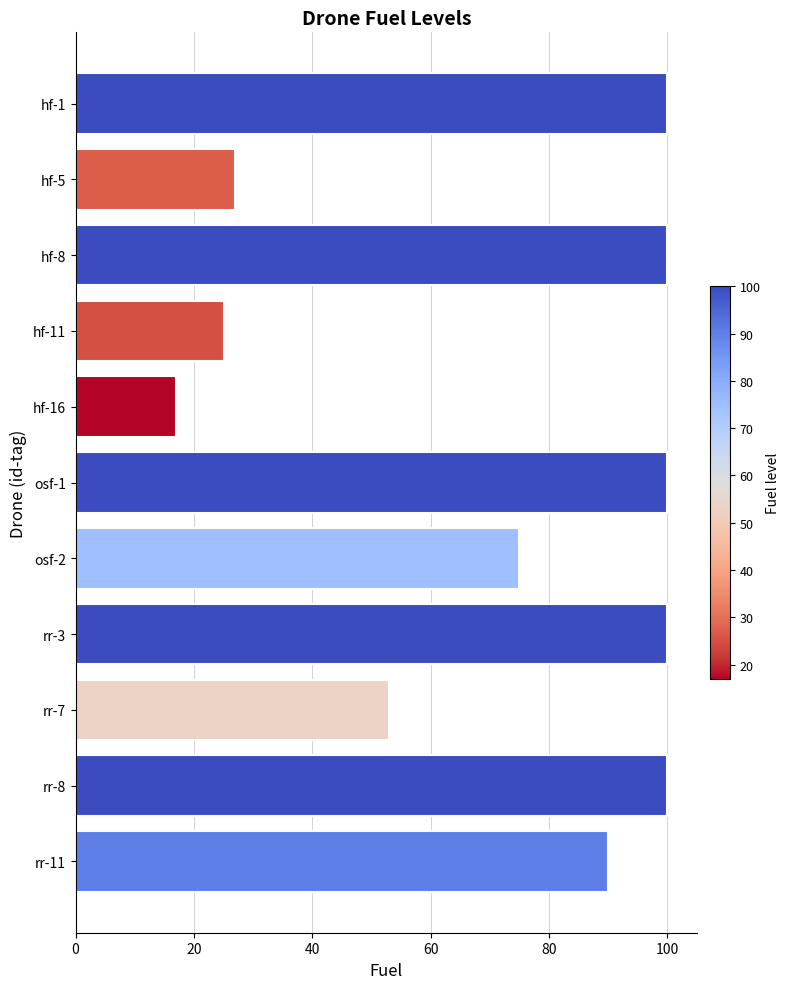

What is the sum of all values?

787